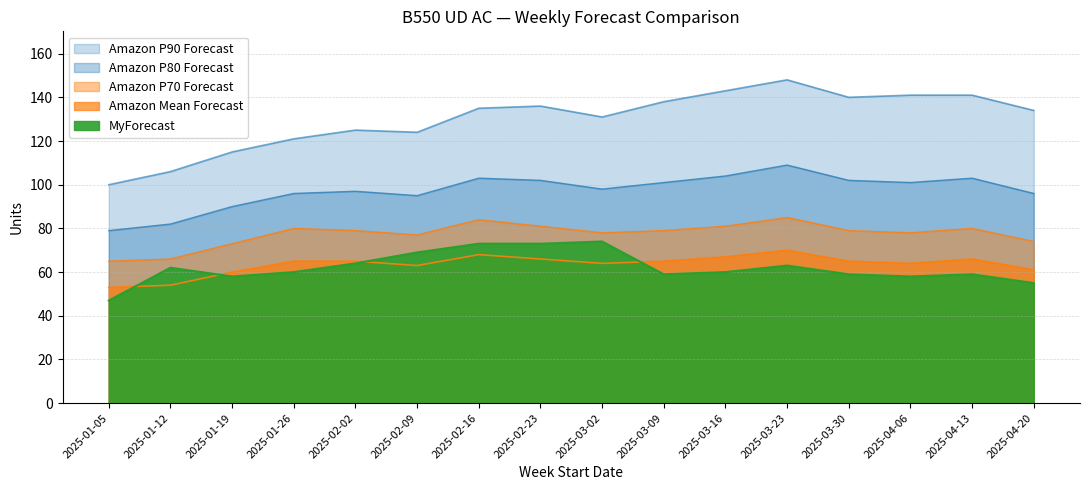

The Amazon P80 Forecast series shows 95 at 2025-02-09. True or false?

True